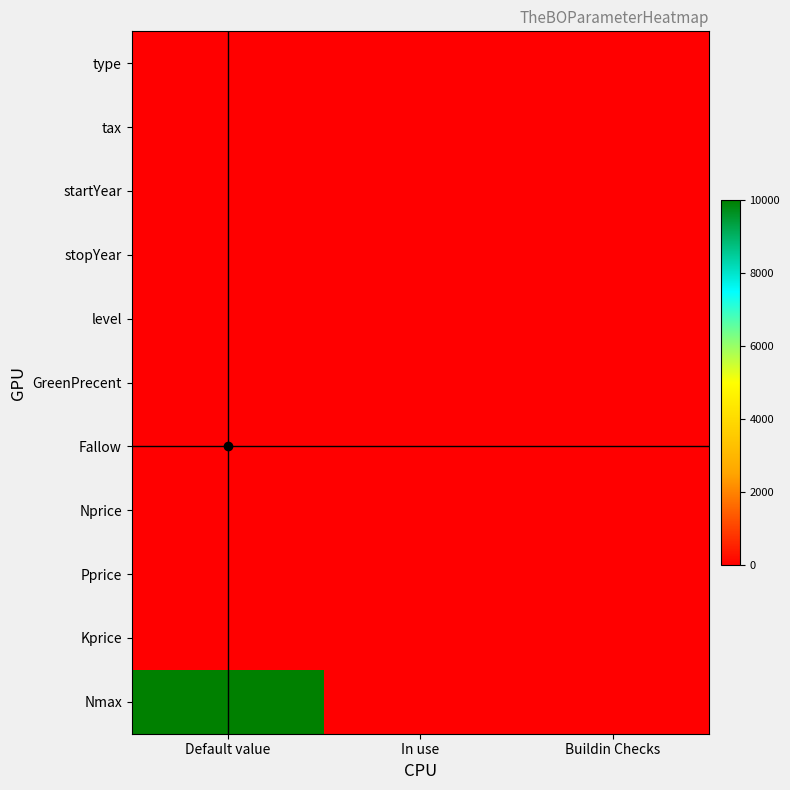

Which series has the largest range (max minus min)?

Nmax